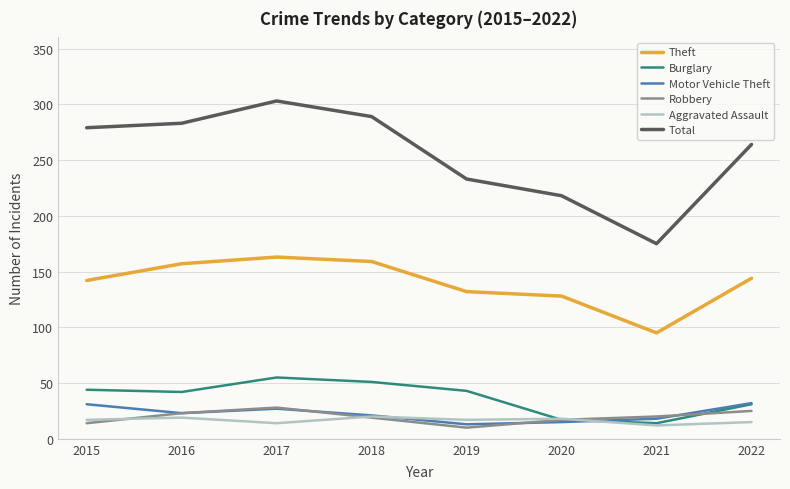

True or false: Burglary has a value of 43 at 2019.

True